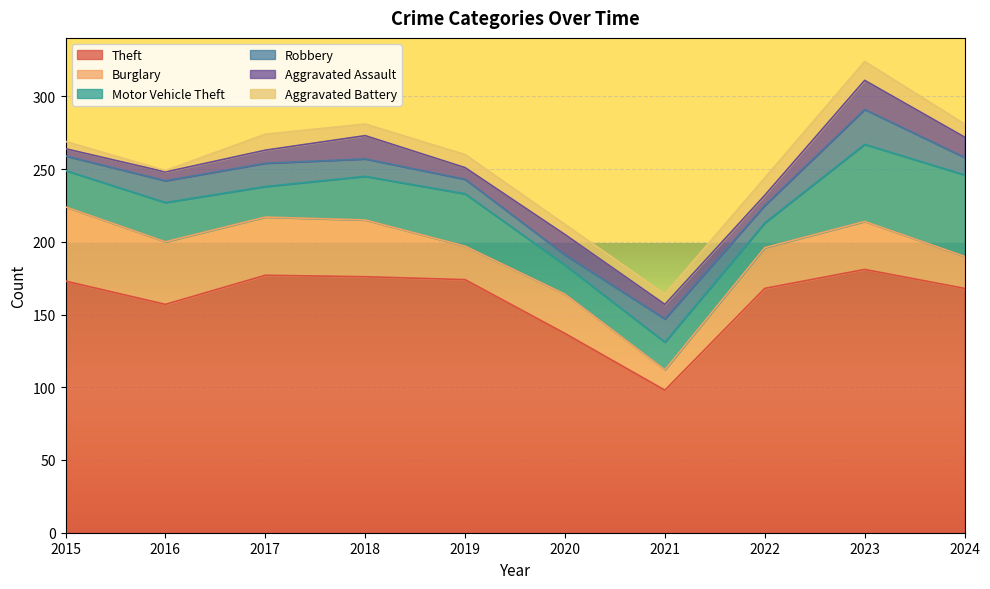

What is the difference between the Aggravated Assault values at 2020 and 2016?

8